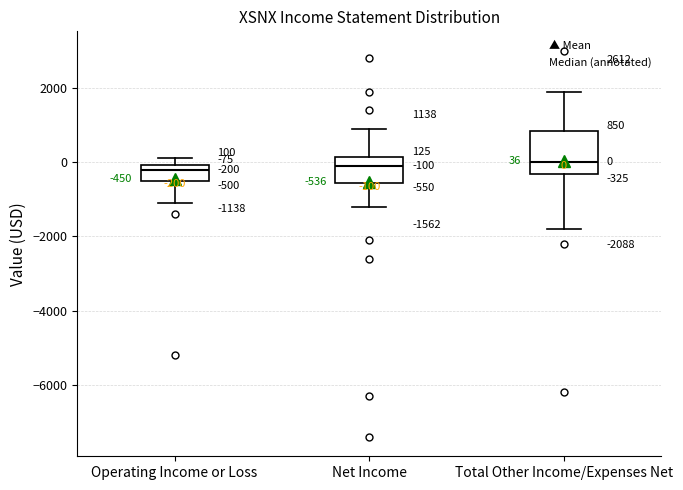

Which box is the tallest, from its lower edge to its upper edge?

Total Other Income/Expenses Net